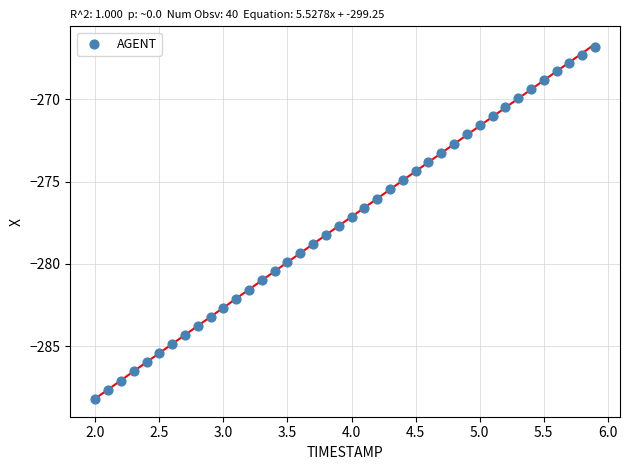

What is the range of X values (max minus min)?

3.9